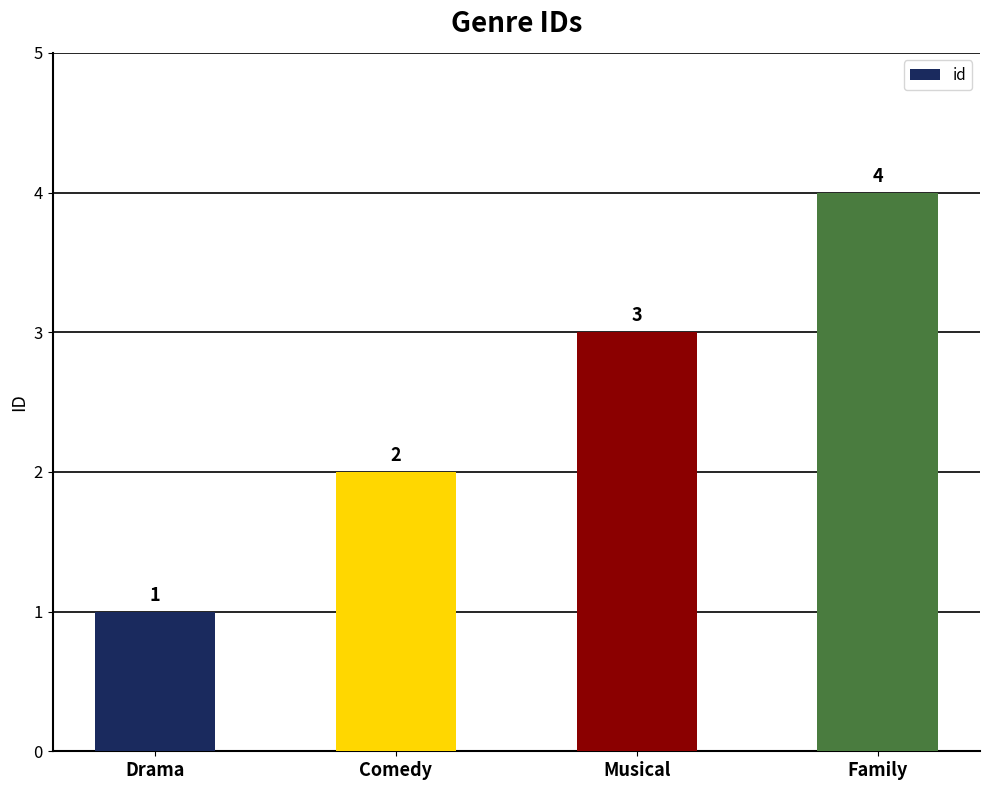

Count the values in the range 2 to 4.

3